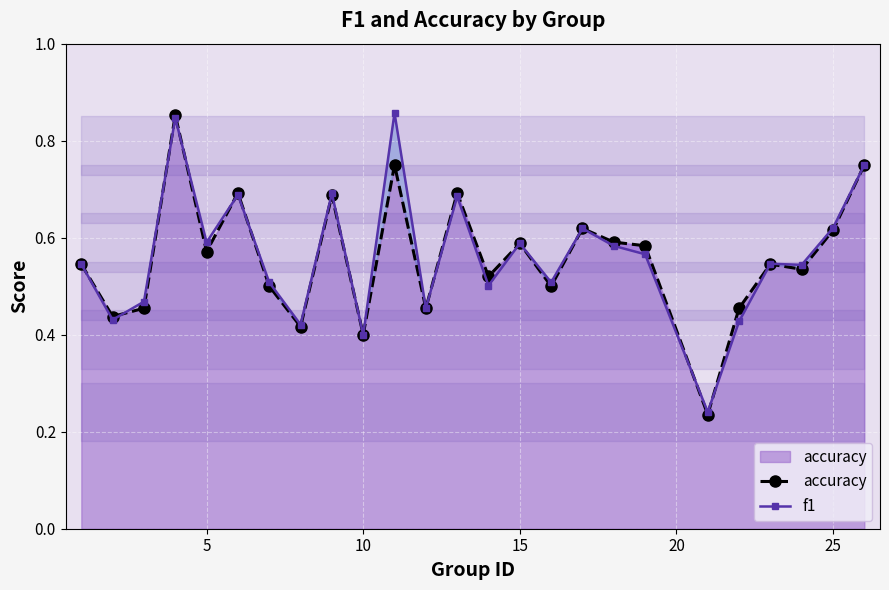

What is the value of the f1 point at the 2nd from the left?

0.4